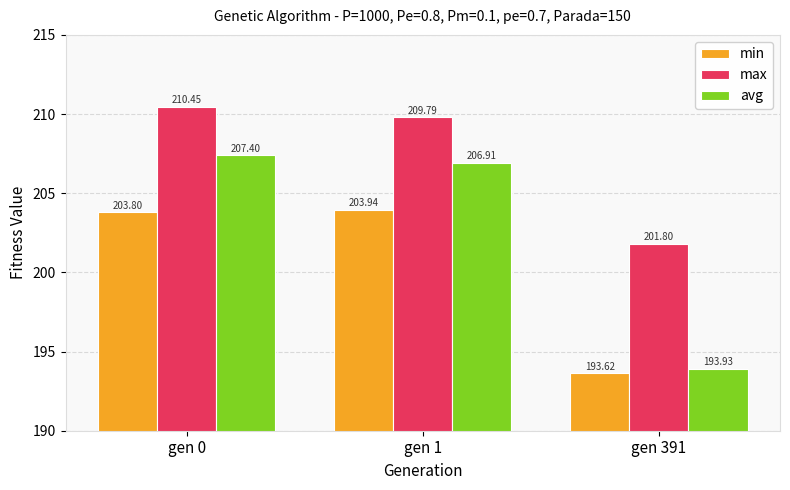

The max series shows 201.8 at gen 391. True or false?

True